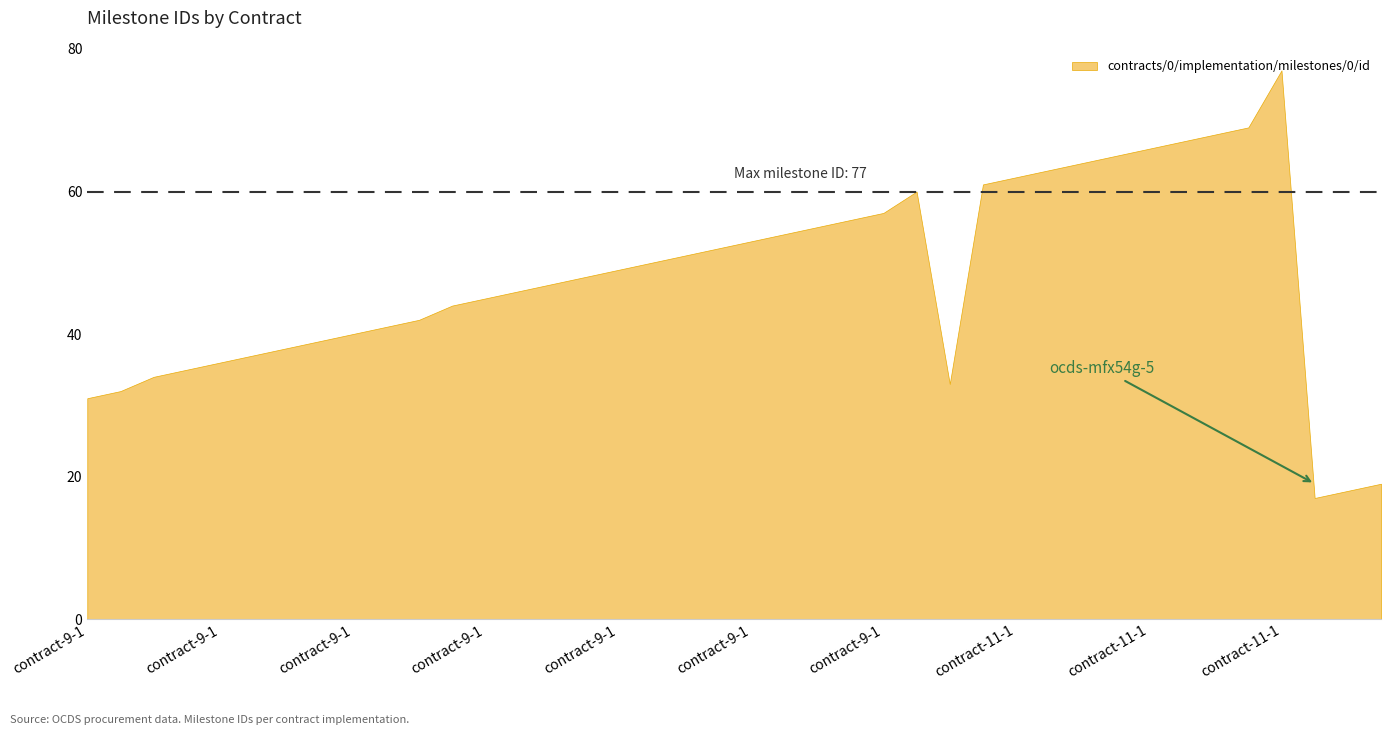

Where does the data first go above 49?

ocds-mfx54g-9-1_50